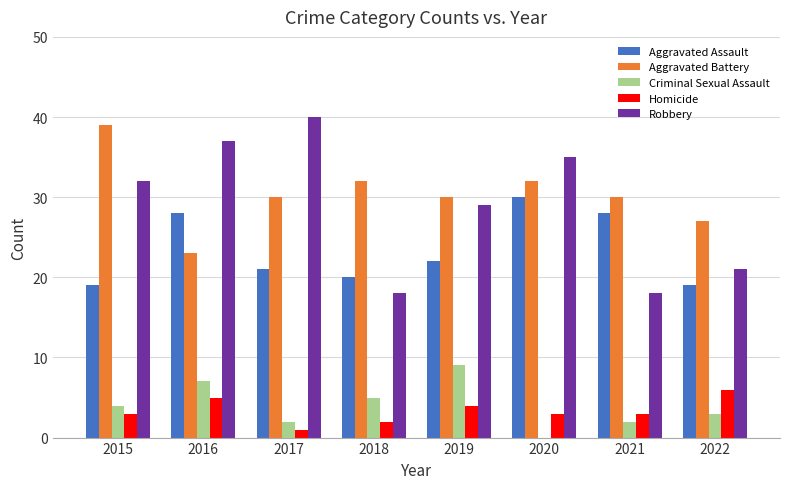

What is the difference between the Robbery values at 2022 and 2017?

19